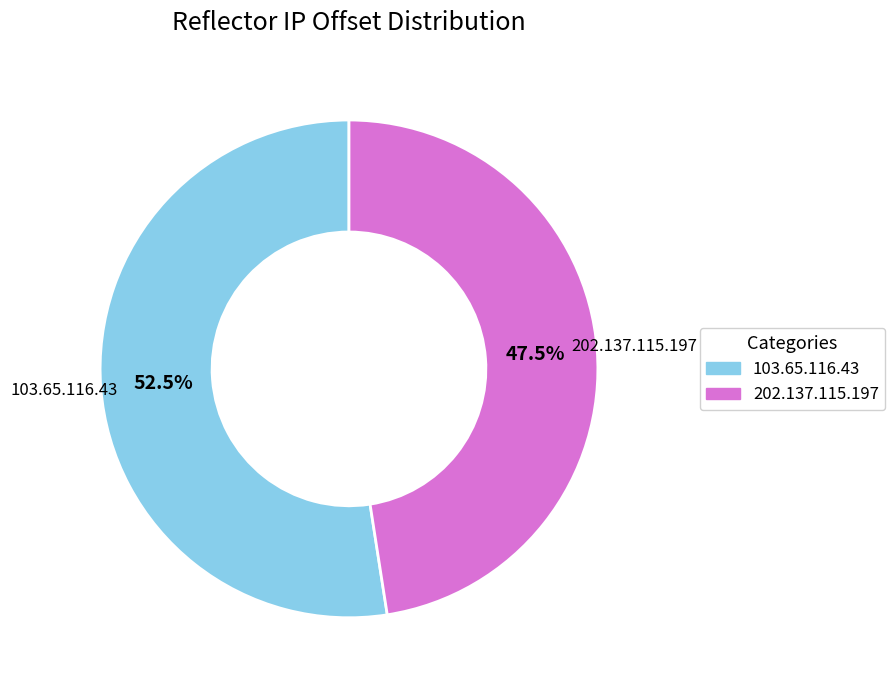

Do 103.65.116.43 and 202.137.115.197 together represent more than half of the pie?

Yes